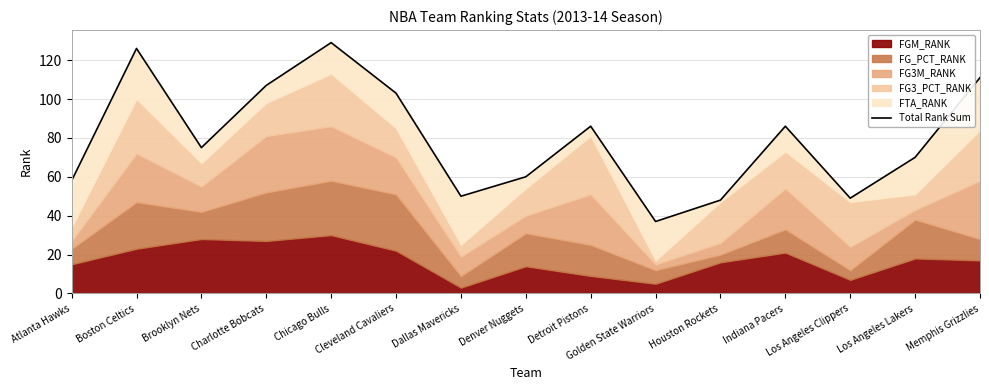

The chart shows a value of 75 at Los Angeles Clippers. True or false?

False